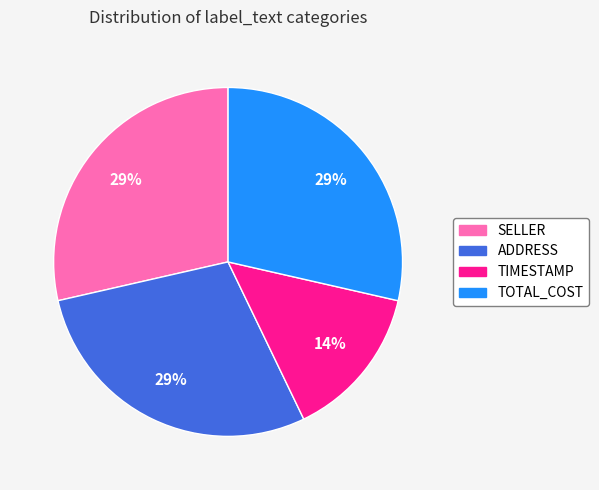

Which has a higher value, TIMESTAMP or SELLER?

SELLER